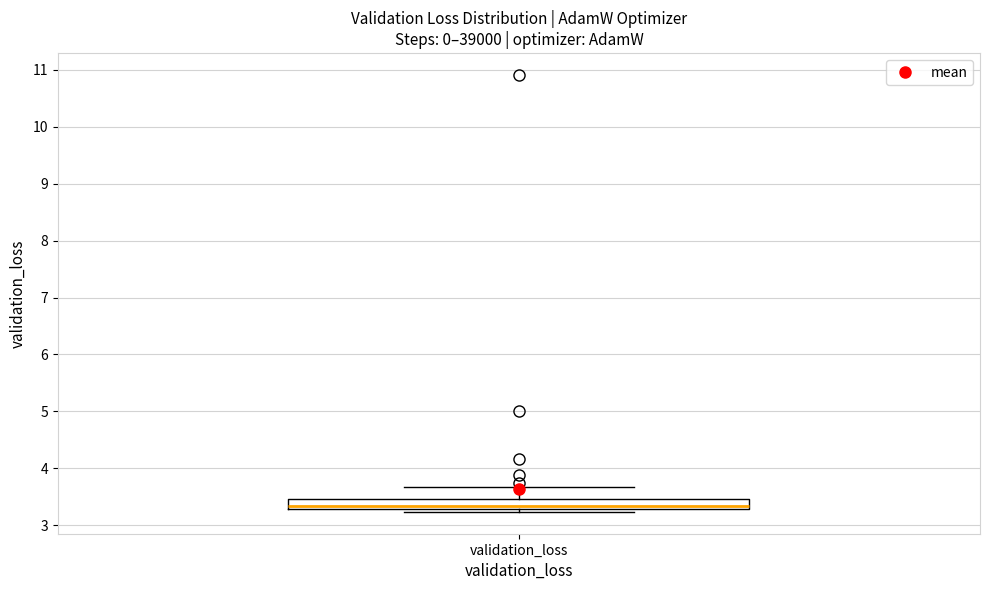

Read this box plot against the y-axis: the position of the median line, the range covered by the box, and the ends of both whiskers. The values are not printed on the chart, so give them approximately, as read against the axis.

median 3.3 (just above the box's lower edge), box 3.3 to 3.5, whiskers 3.2 to 3.7